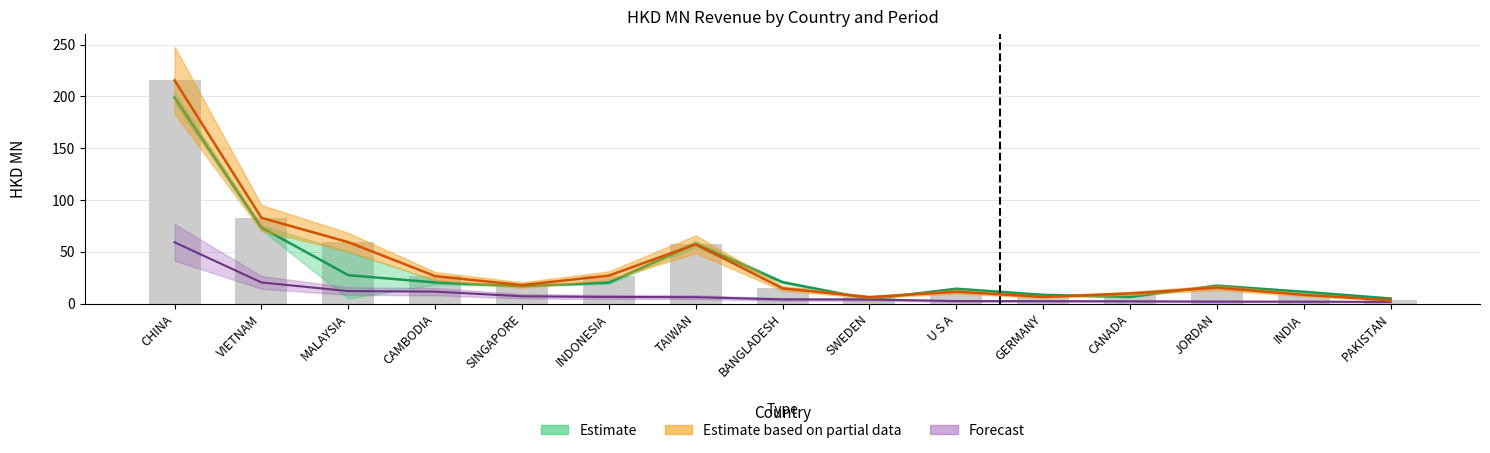

Between INDIA and SWEDEN, which is larger?

INDIA